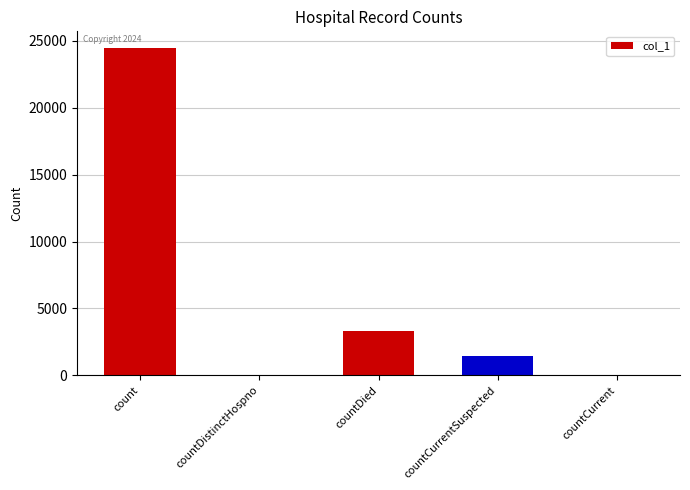

Reading left to right, what are all the values shown in this chart?

24487	0	3294	1461	0